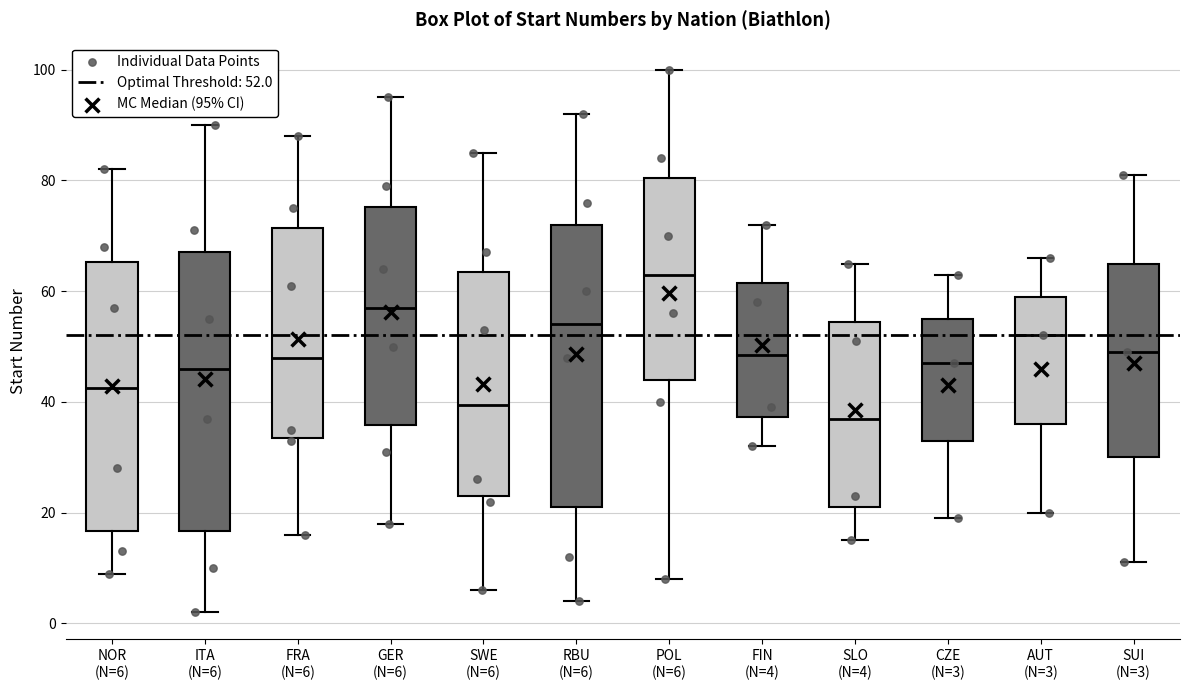

Where is the lower edge of the box for CZE (N=3) on the y-axis? The values are not printed on the chart, so give them approximately, as read against the axis.

34